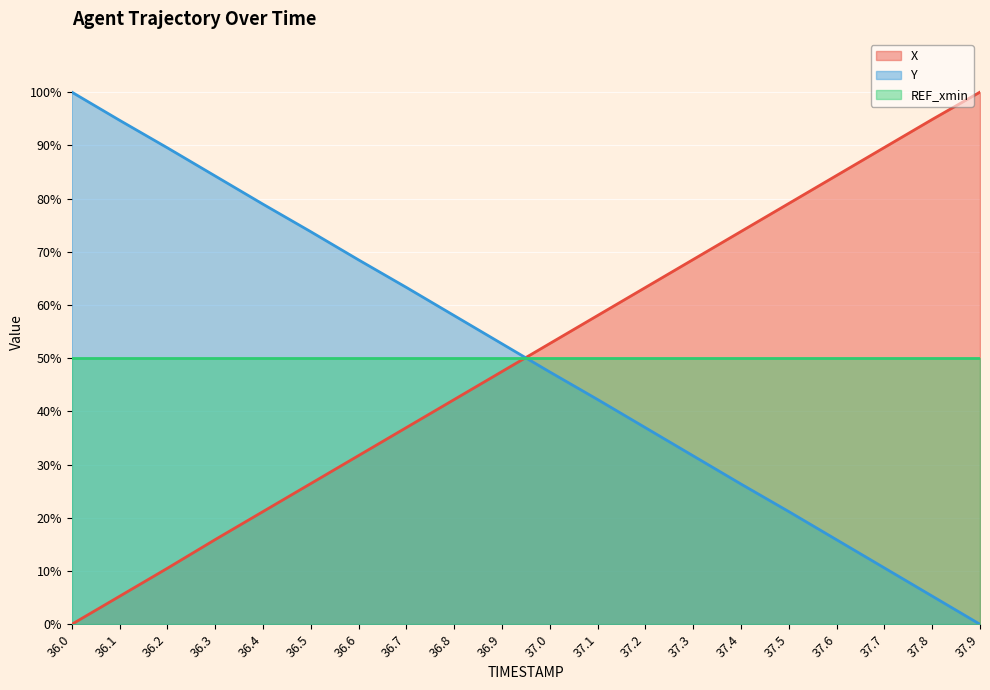

At which category does the chart reach its peak across all series?

37.9